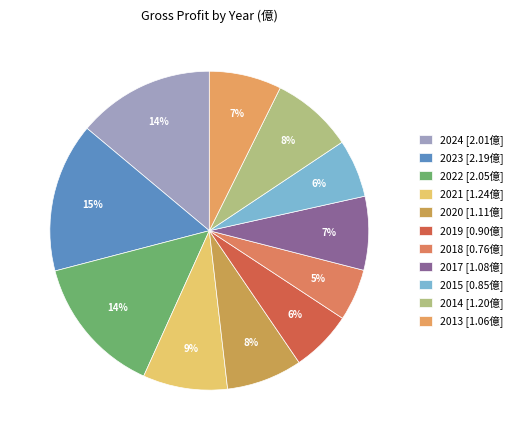

Is the sum of 2020 and 2019 greater than half?

No